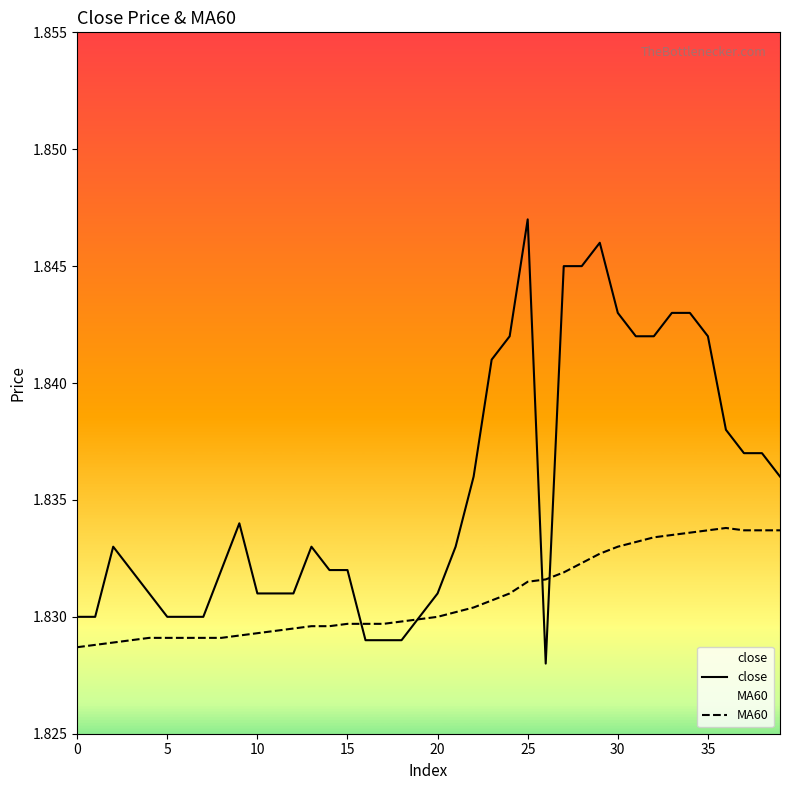

Which series has the largest range (max minus min)?

close